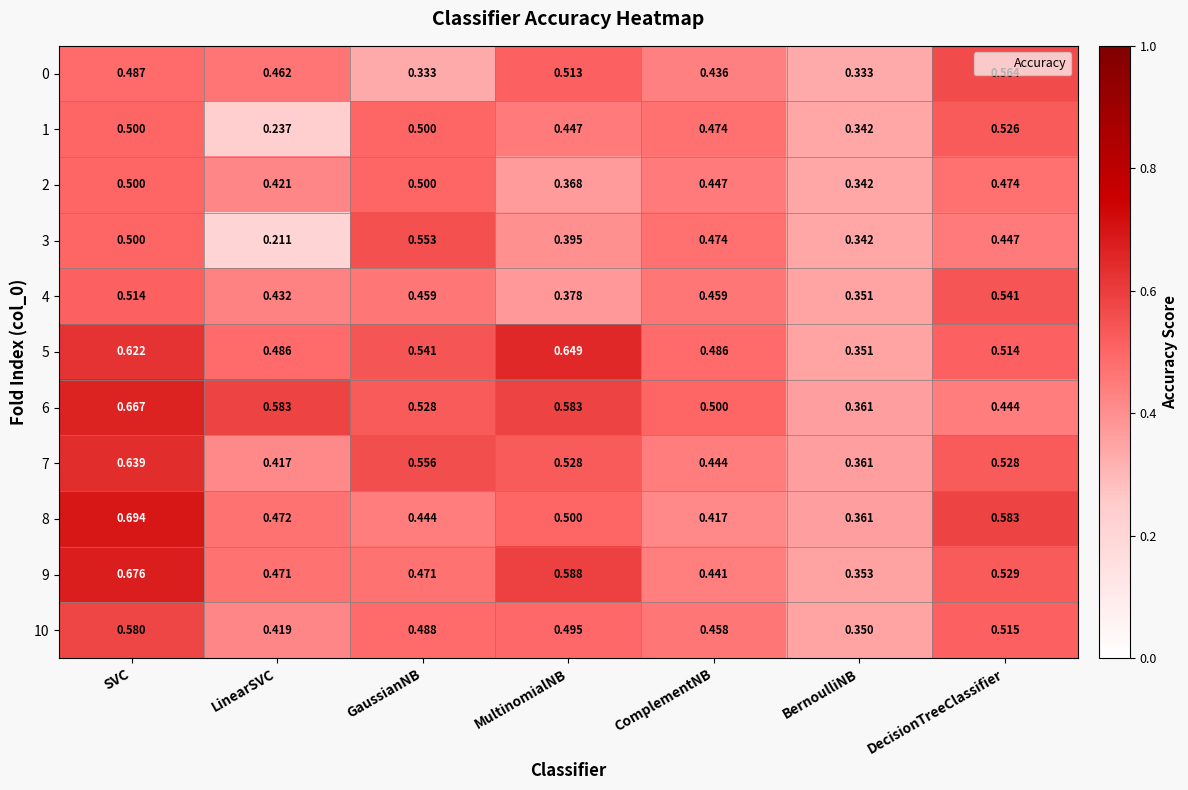

At which category is the sum across all series the highest?

SVC